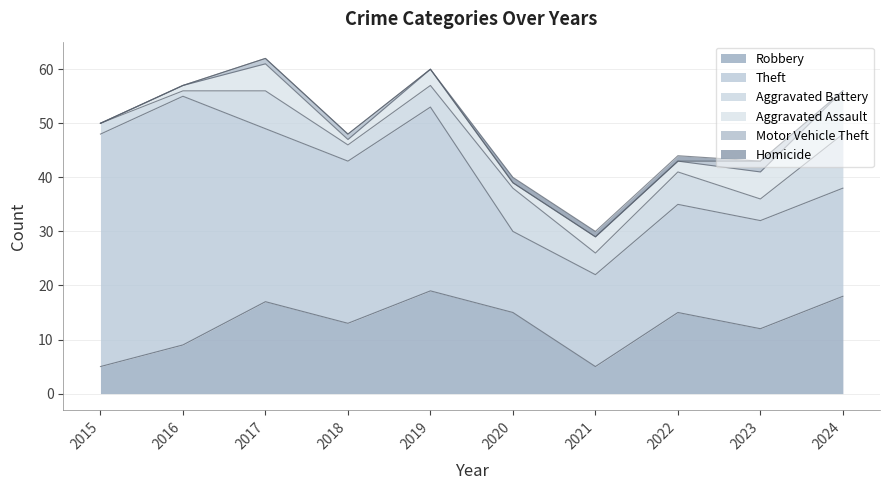

True or false: Robbery and Motor Vehicle Theft intersect in this chart.

False